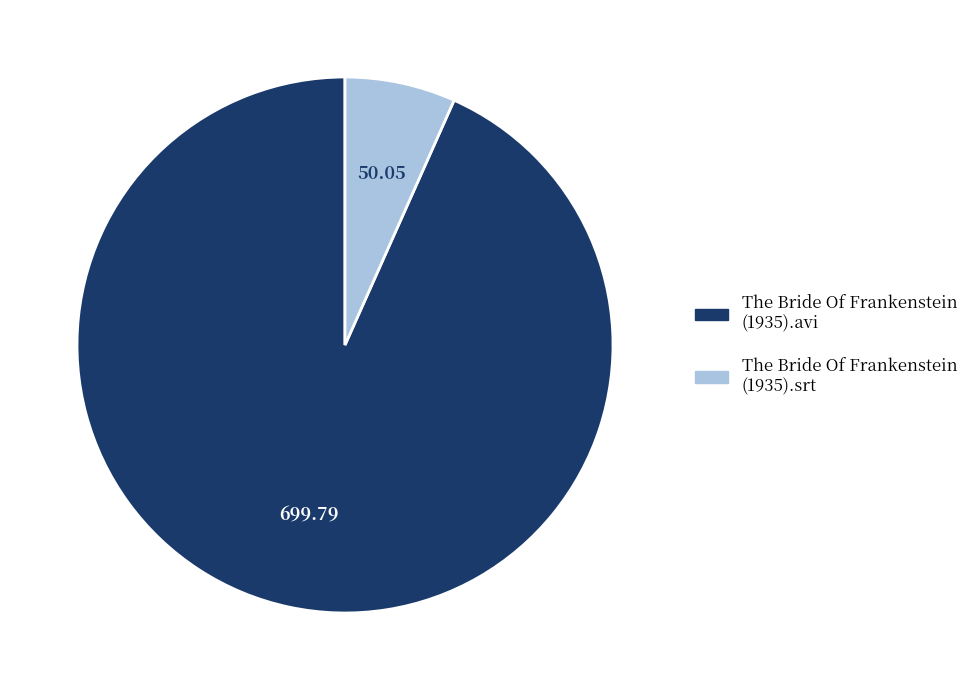

Is there a majority slice in this chart?

Yes